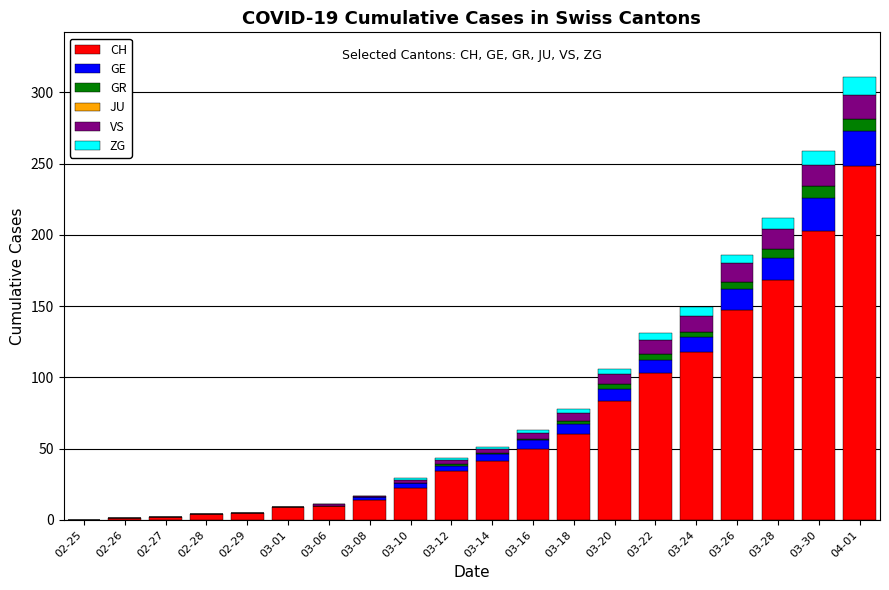

What is the maximum value for CH?

248